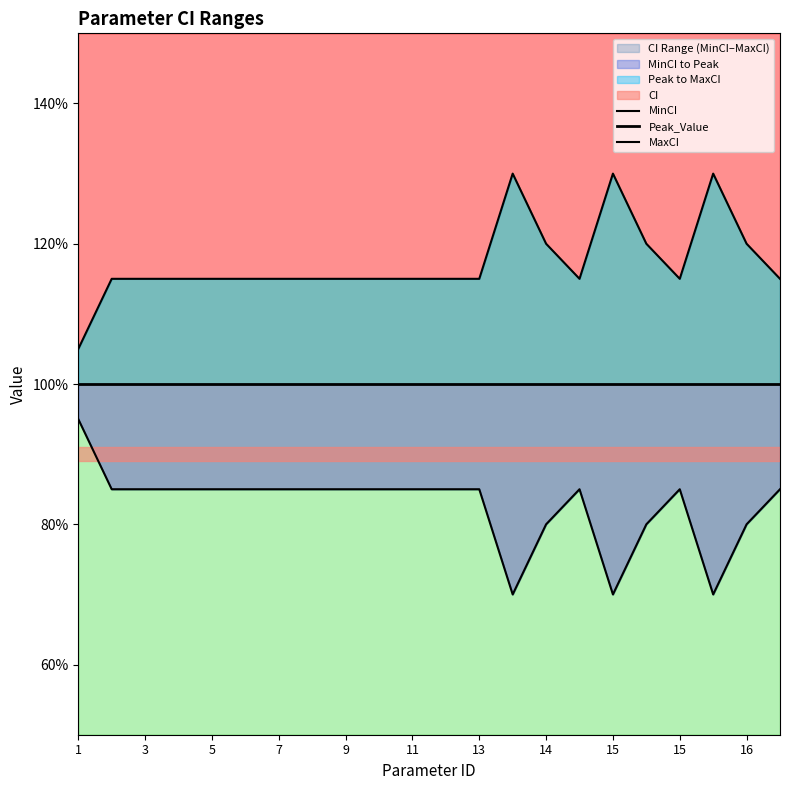

What is the difference between the maximum and minimum values in the MinCI series?

0.2